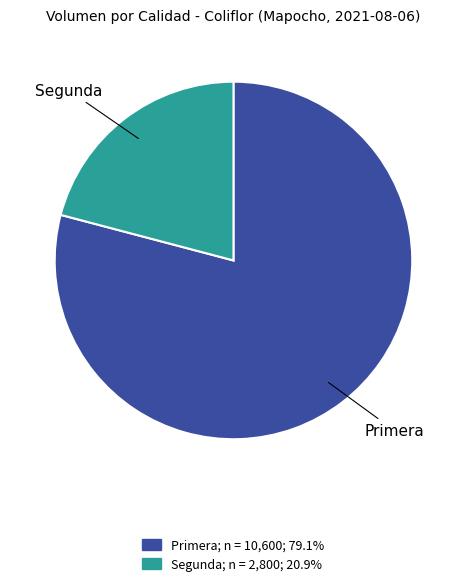

Is it true that Segunda is 6% of the pie?

False